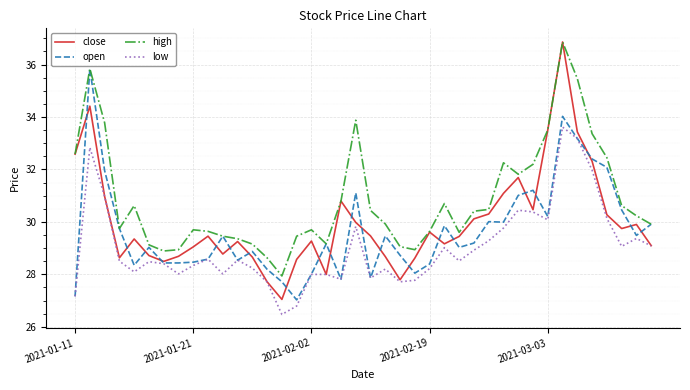

Which series has the largest range (max minus min)?

close